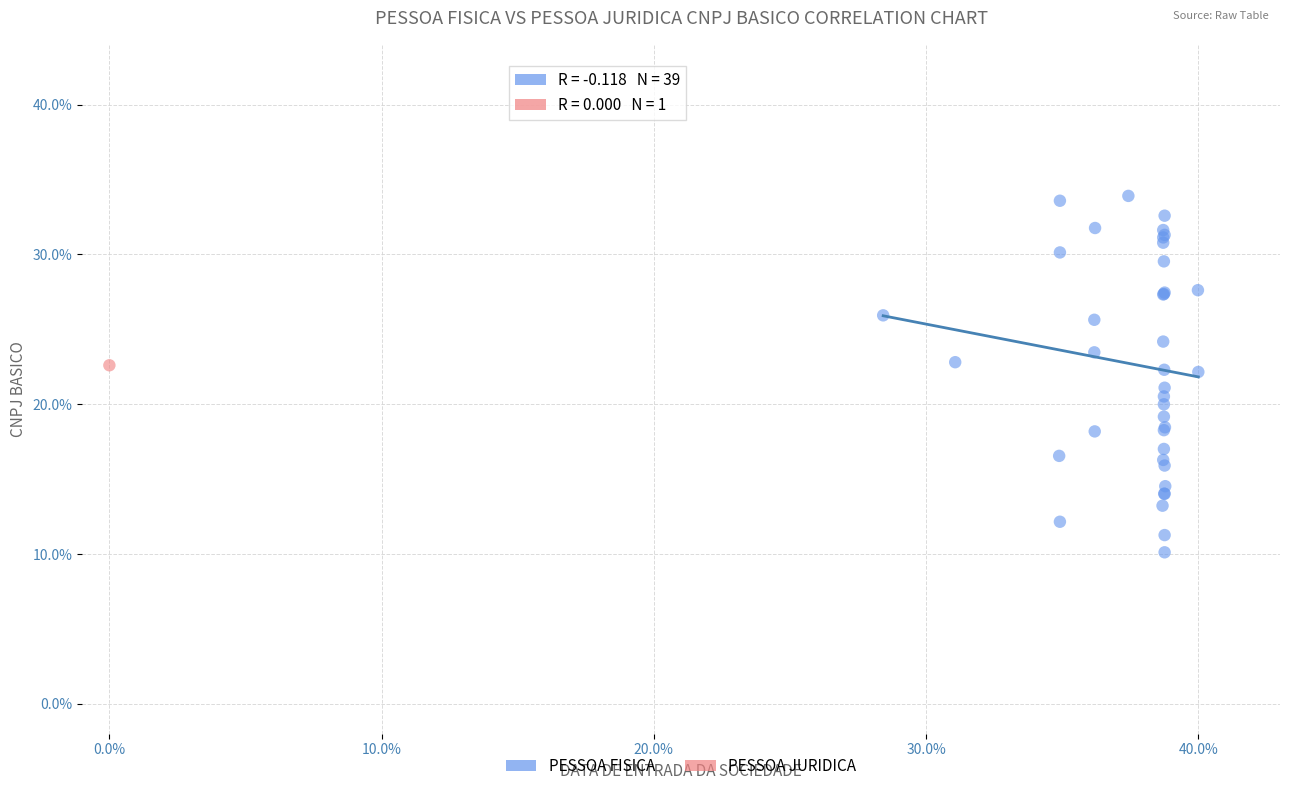

What are all the series names shown in the legend?

PESSOA FISICA, PESSOA JURIDICA